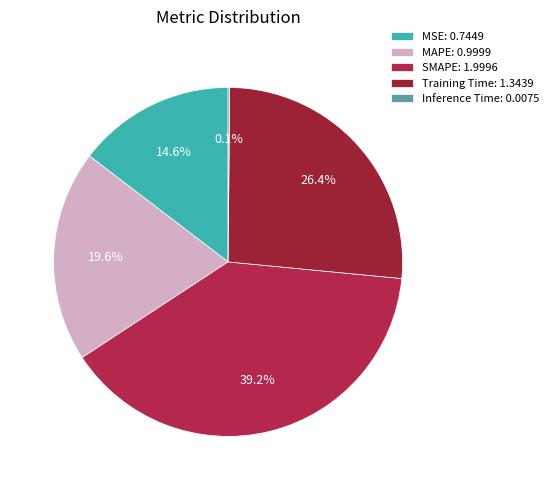

Which category has the biggest portion of the pie?

SMAPE